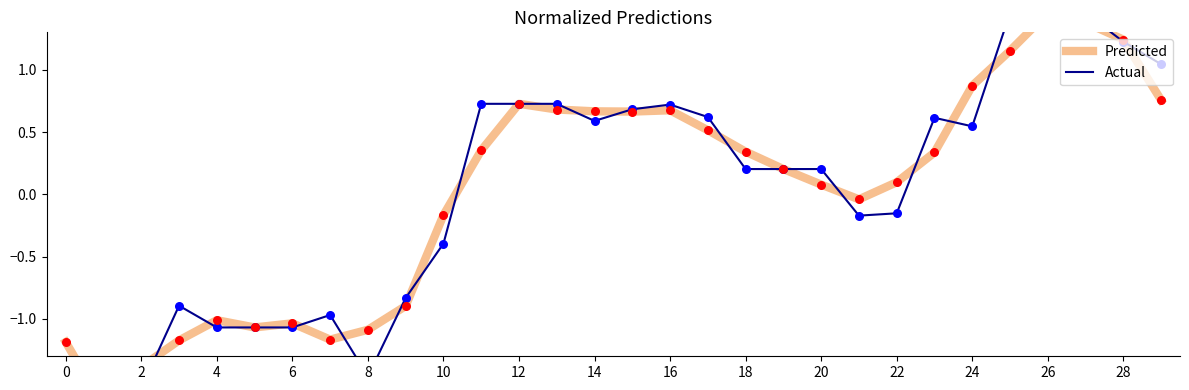

Which series reaches the maximum Y coordinate?

Actual